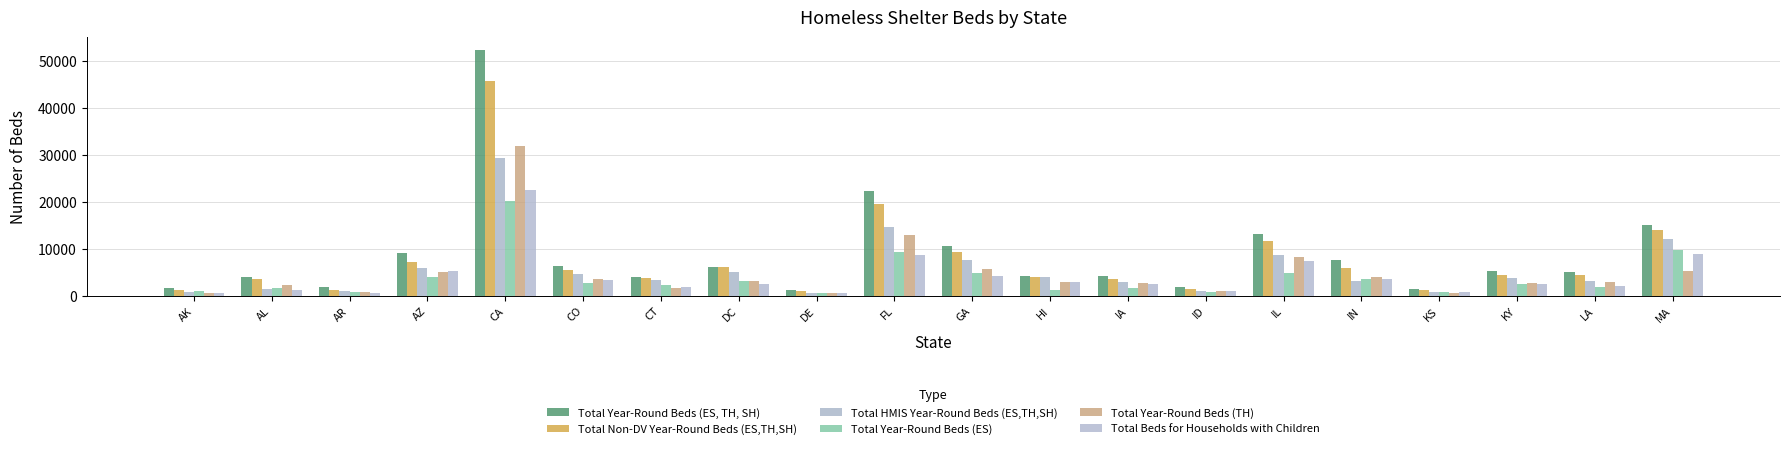

Does the chart contain stacked bars?

No